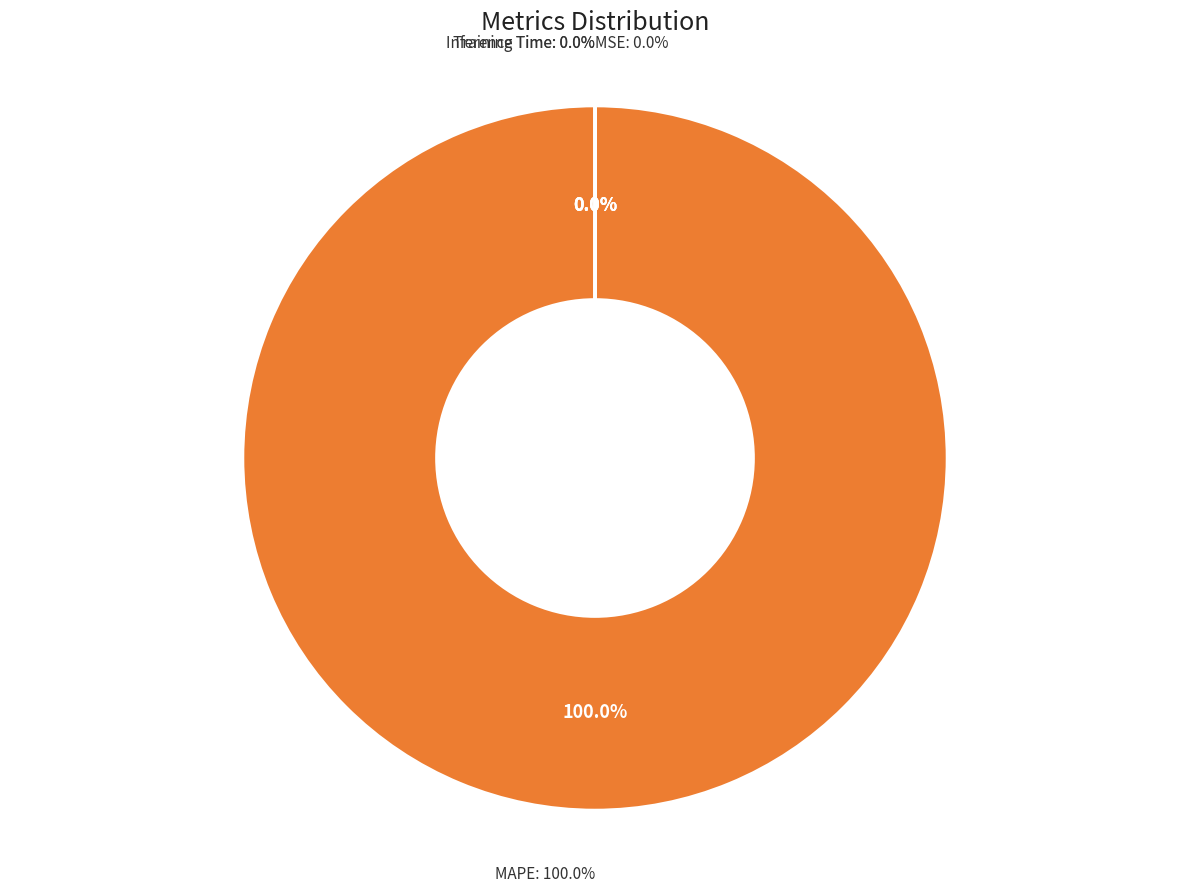

To the nearest percent, what is the average slice percentage?

25%